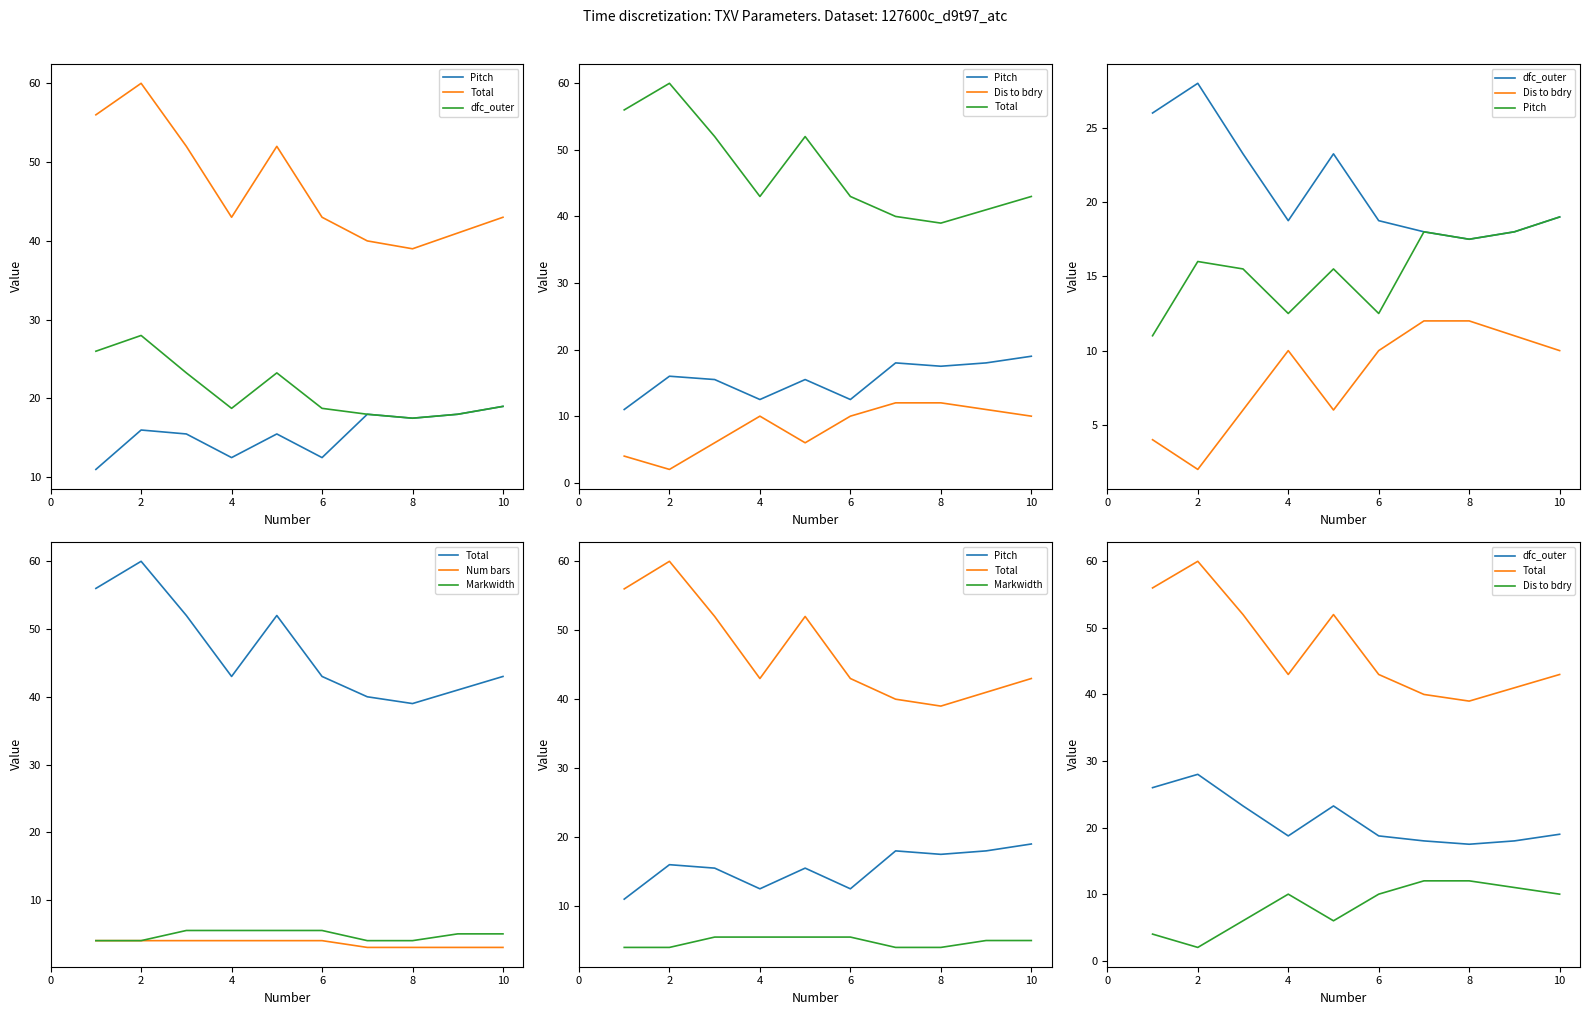

In Dis to bdry, how many points are lower than both neighbors (excluding endpoints)?

2